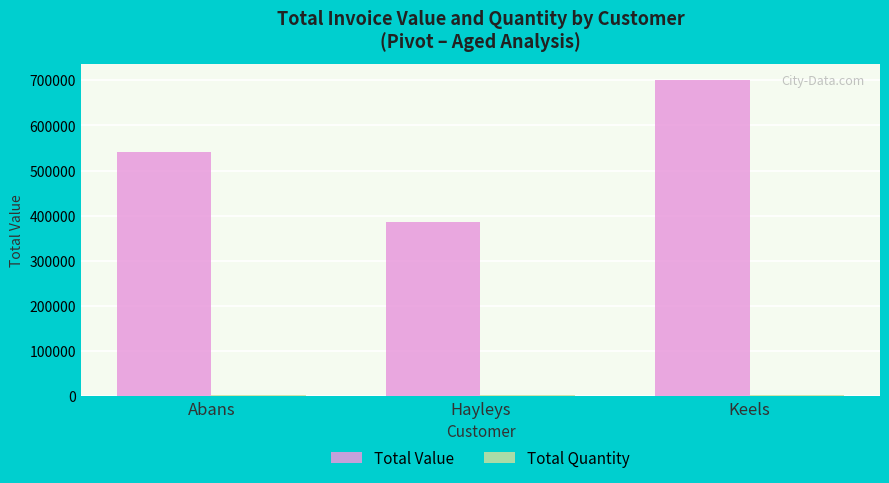

What is the sum of all Total Value values?

1629340